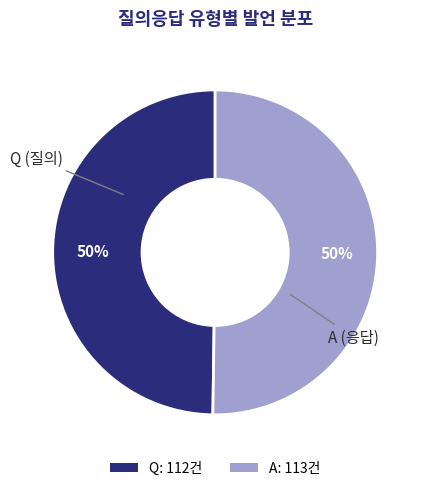

To the nearest percent, what is the average slice percentage?

50%